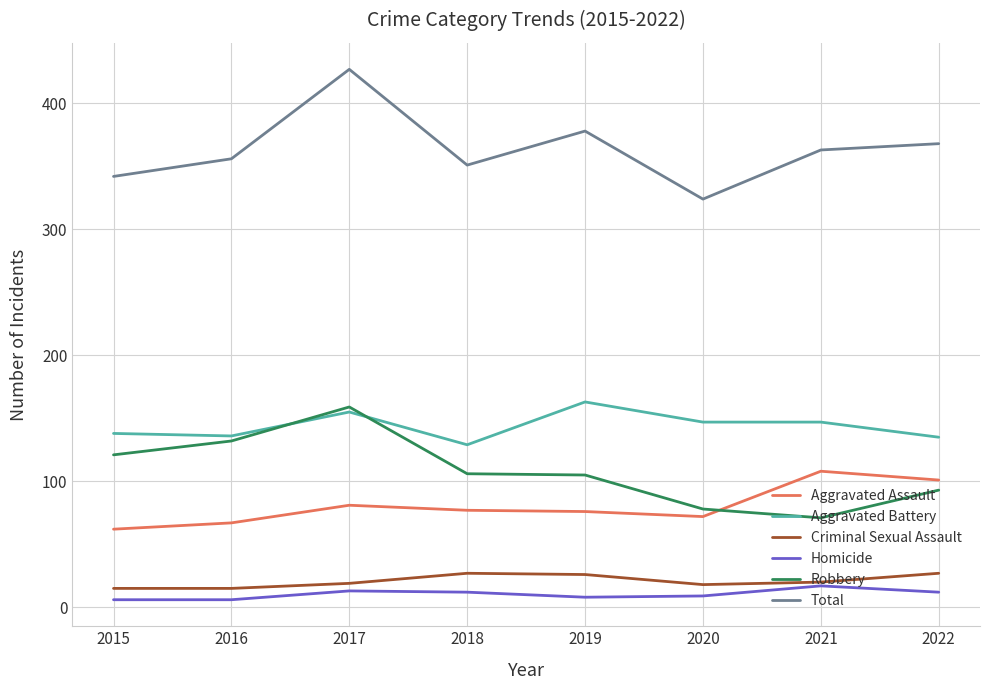

Does the chart display data point markers on the line(s)?

No